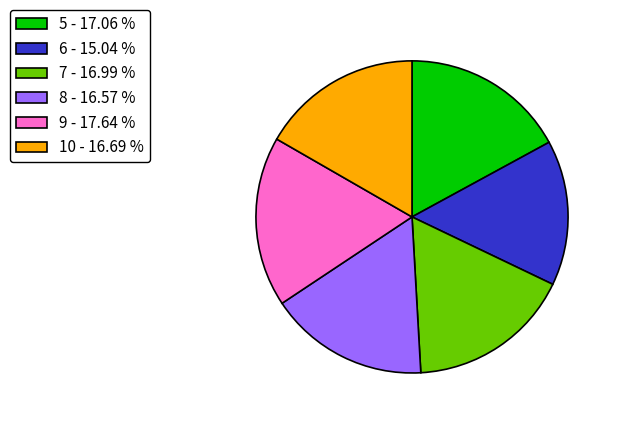

Is the sum of 9 - 17.64 % and 7 - 16.99 % greater than half?

No